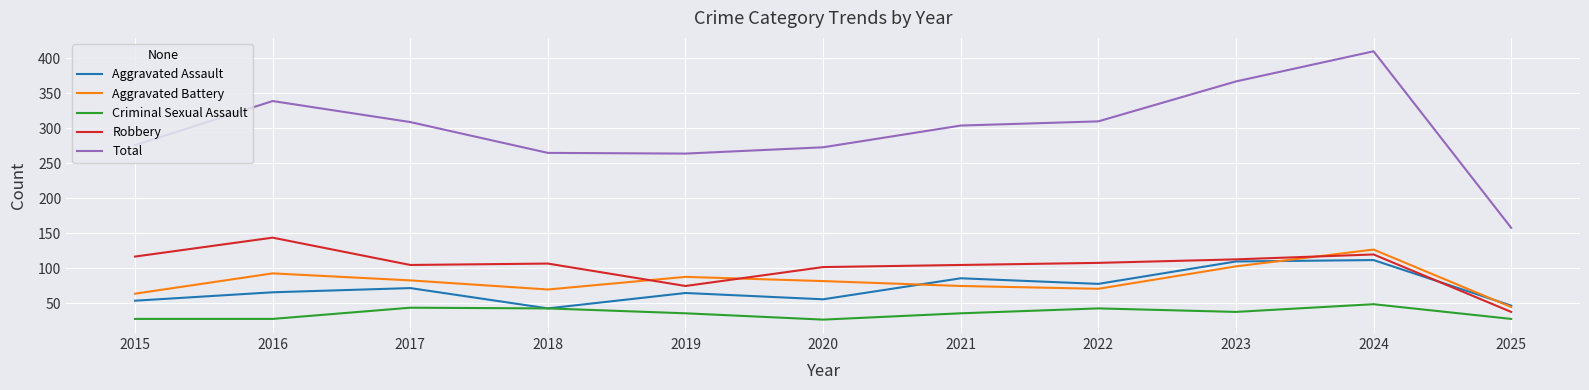

At 2019, list the series in order from largest to smallest.

Total, Aggravated Battery, Robbery, Aggravated Assault, Criminal Sexual Assault